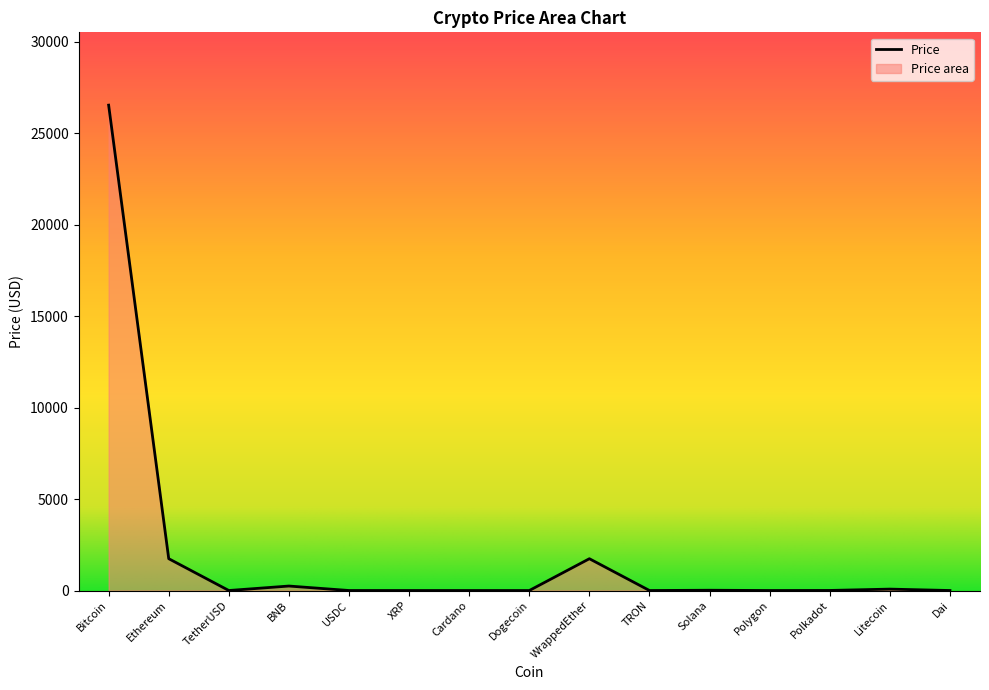

What is the minimum value shown in the chart?

0.1